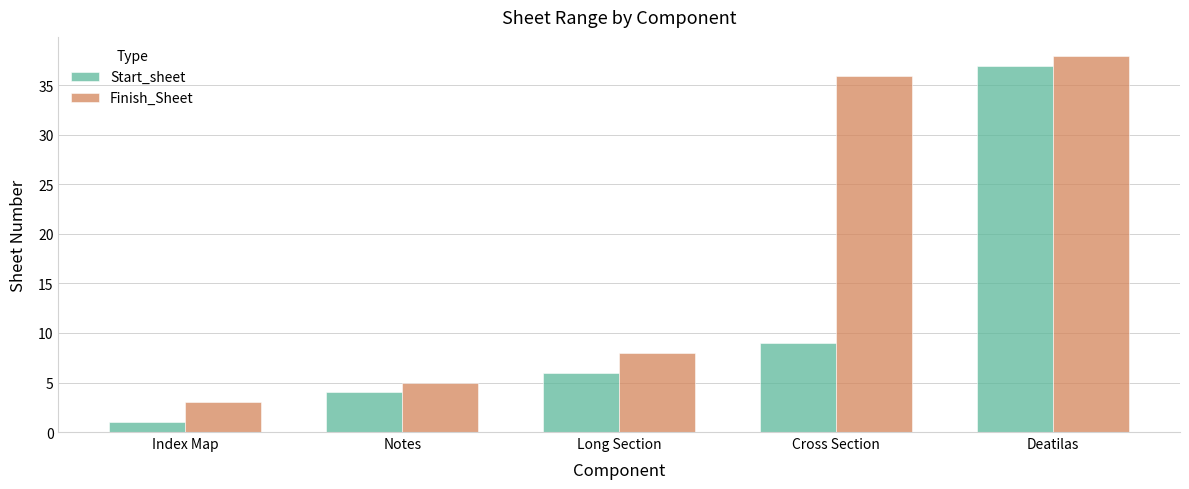

What is the difference between the second highest and second lowest values in the Finish_Sheet series?

31